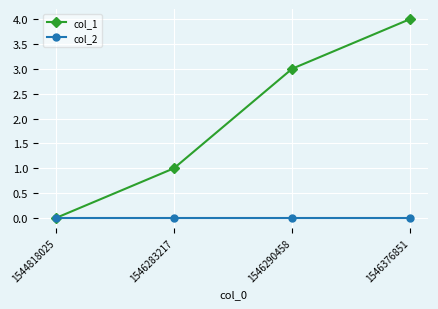

Which category has the lowest value in the col_1 series?

1544818025